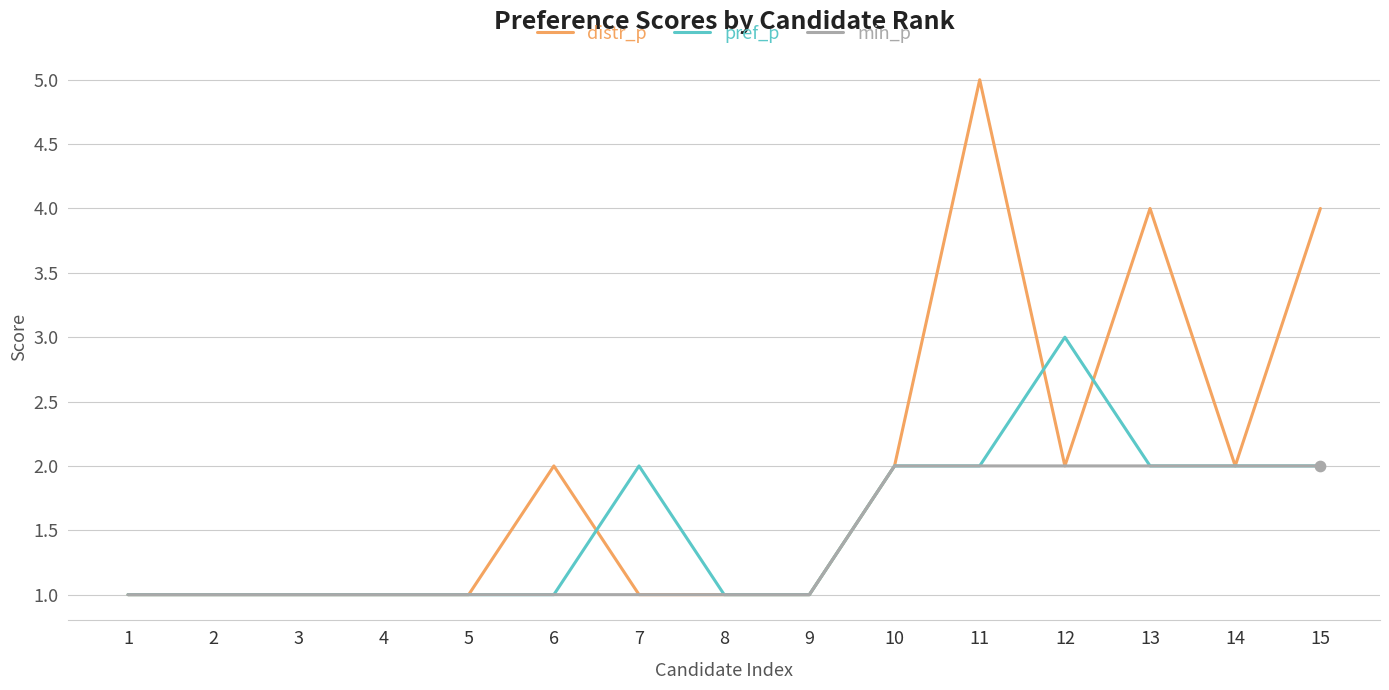

Which series changed the most between 7 and 13?

distr_p